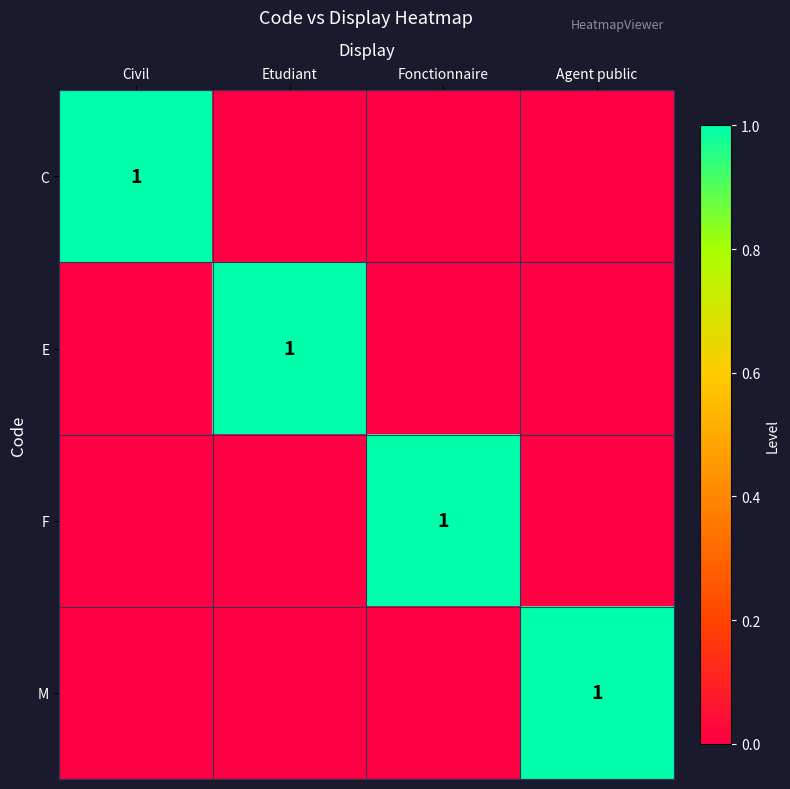

True or false: F has a value of 0 at Fonctionnaire.

False